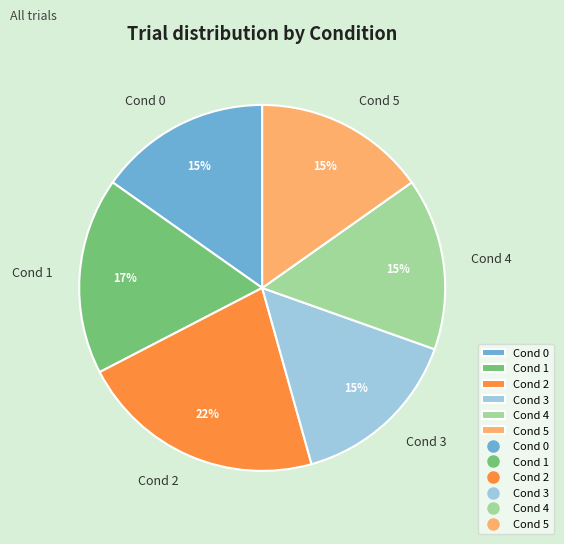

To the nearest percent, what is the average slice percentage?

17%